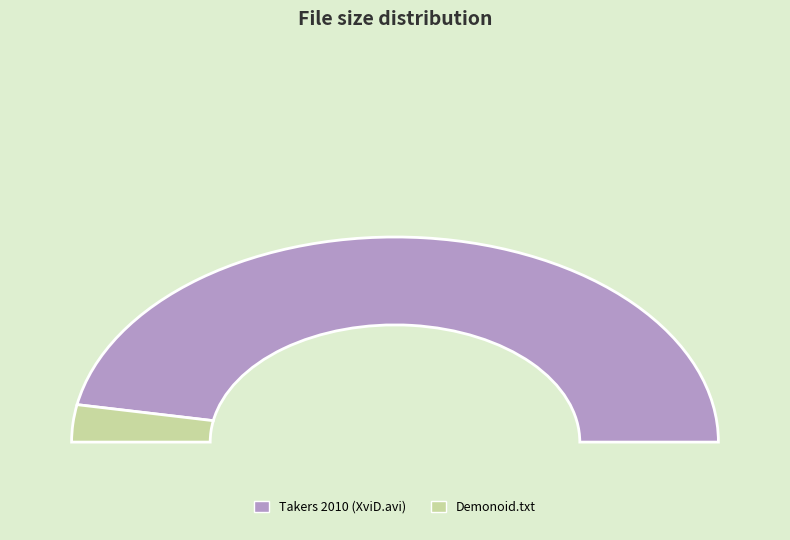

Rank the categories by value from highest to lowest.

Takers 2010 Encoded PPV XviD.avi, Torrent downloaded from Demonoid.com.txt